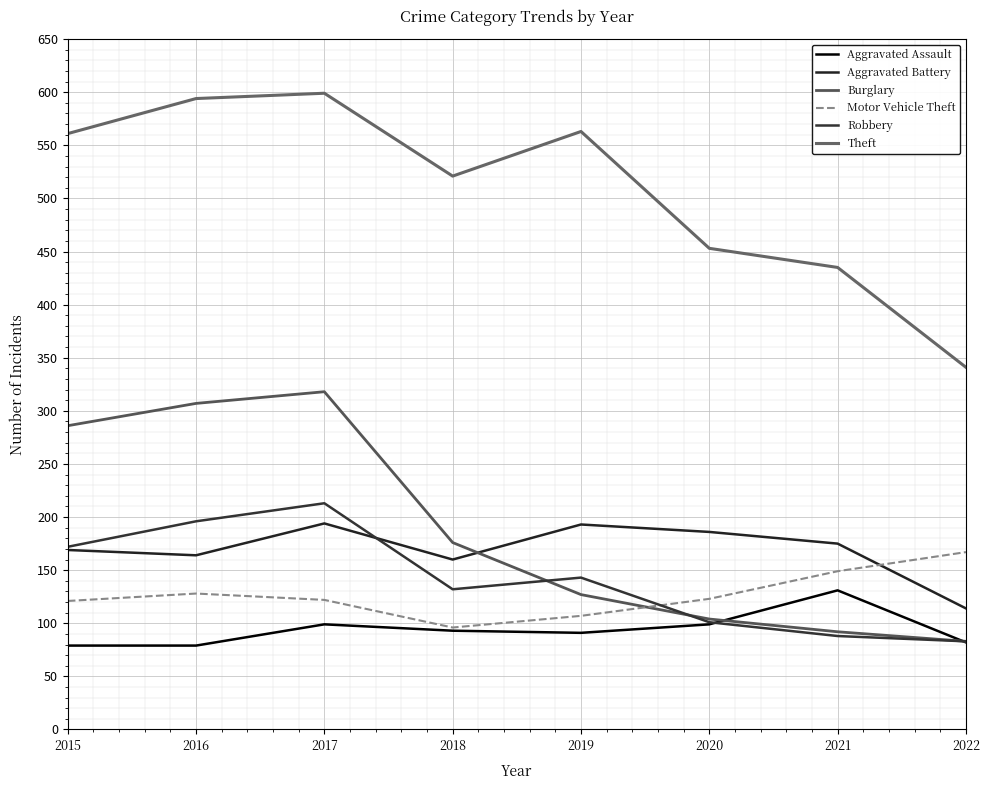

Does the chart display data point markers on the line(s)?

No